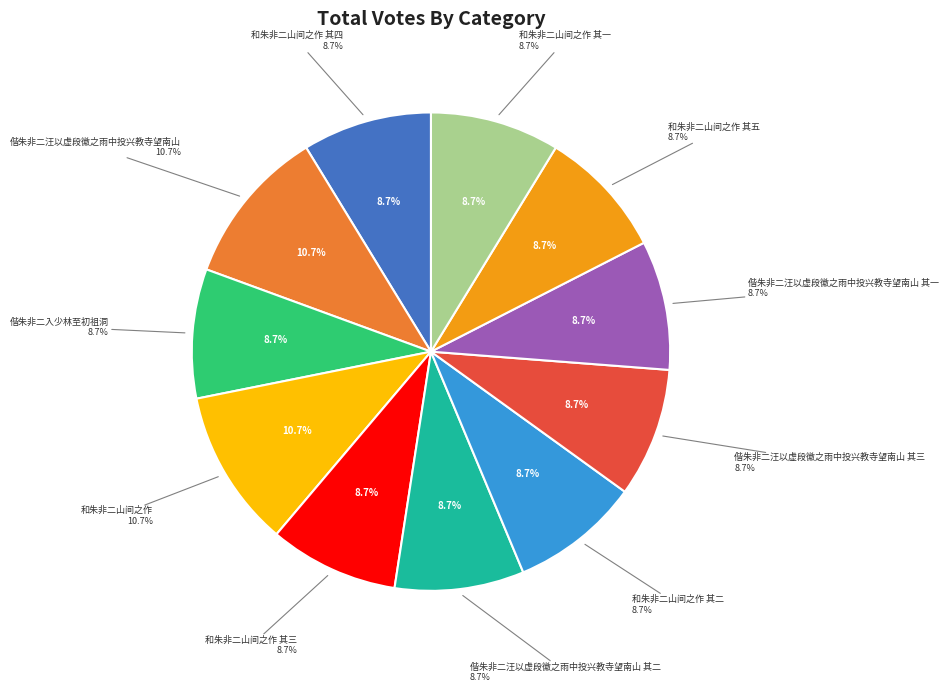

How many slices are in this pie chart?

11